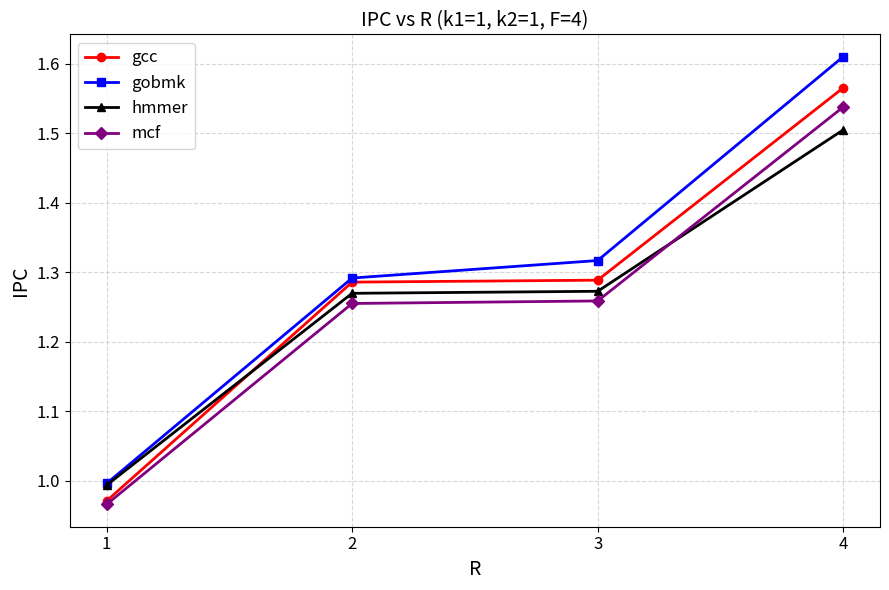

Which series has the largest range (max minus min)?

gobmk